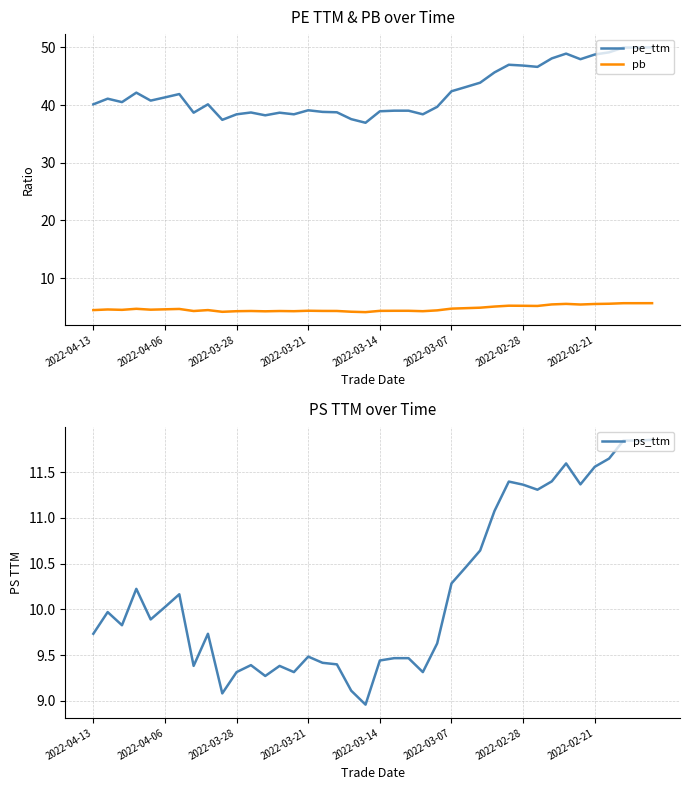

True or false: pb and pe_ttm cross at least once.

False